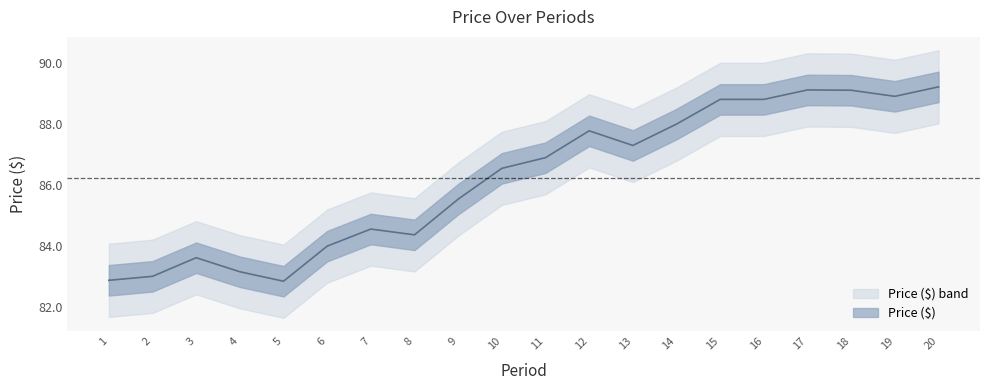

List the labels in order of value, largest first.

20, 17, 18, 19, 15, 16, 14, 12, 13, 11, 10, 9, 7, 8, 6, 3, 4, 2, 1, 5